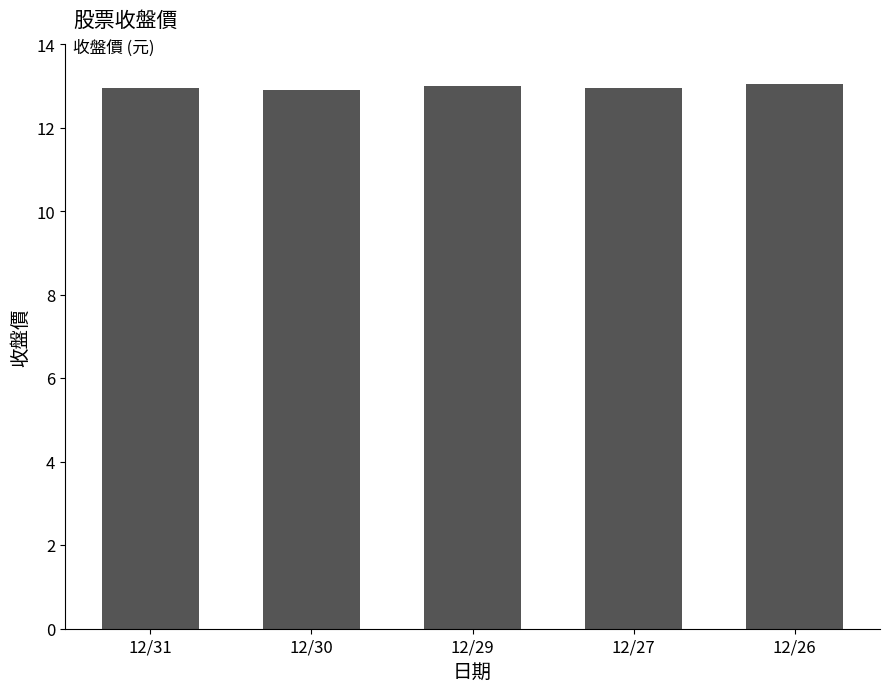

What is the value of the 3rd bar from the left?

13.0